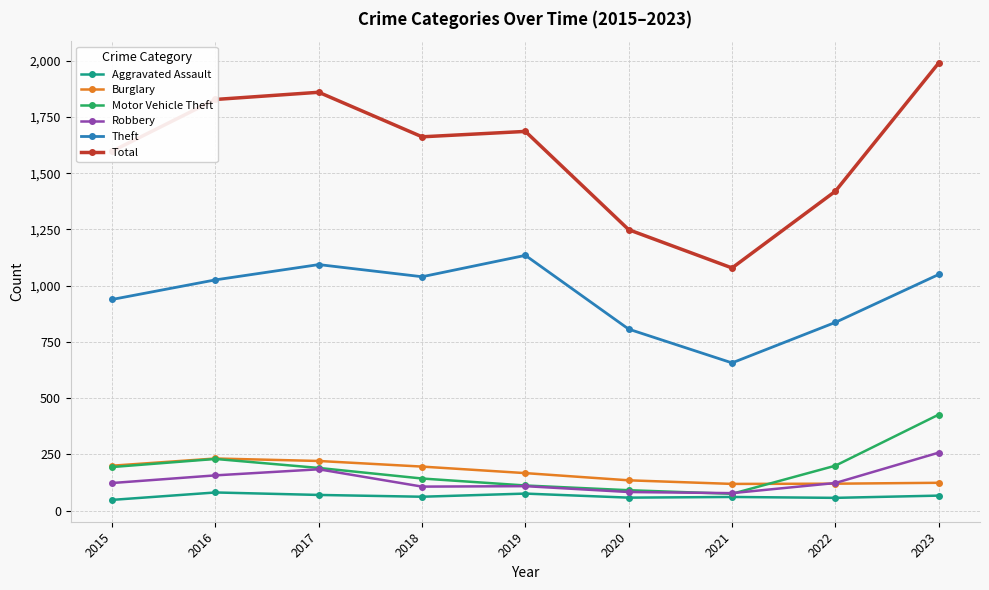

At which category is the sum across all series the highest?

2023